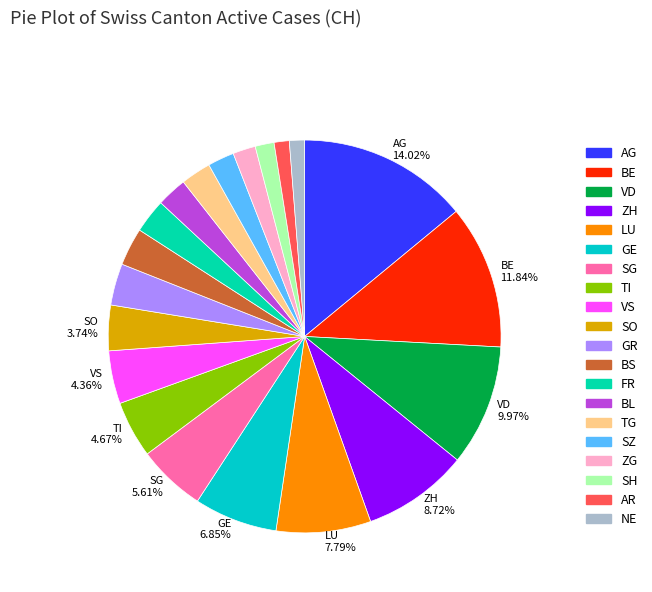

Is it true that LU is 8% of the pie?

True